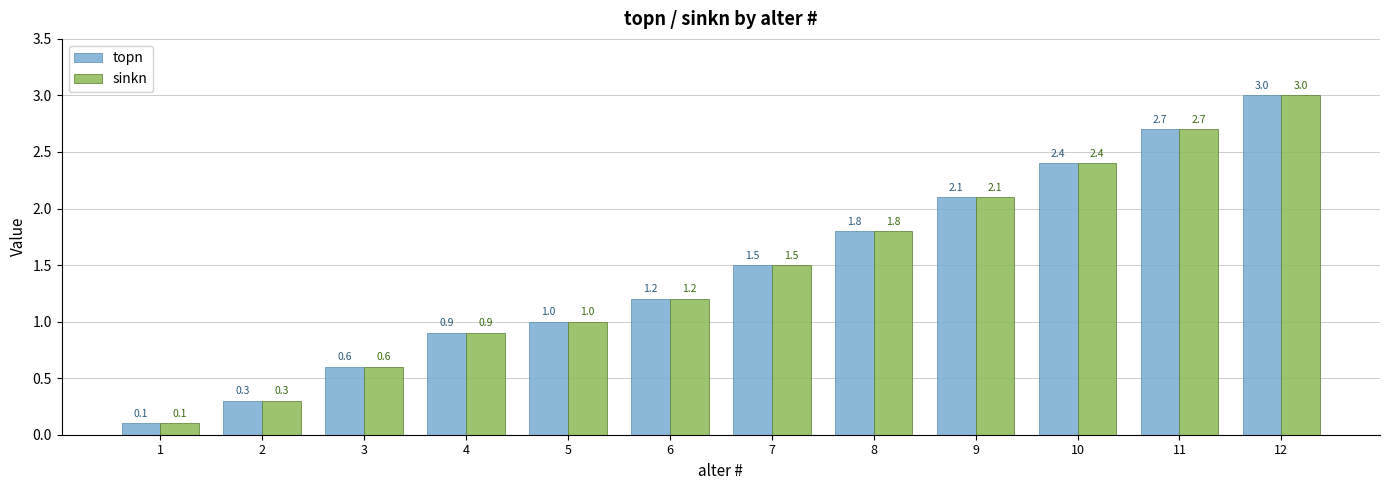

What is the difference between the maximum and second lowest values in the topn series?

2.7